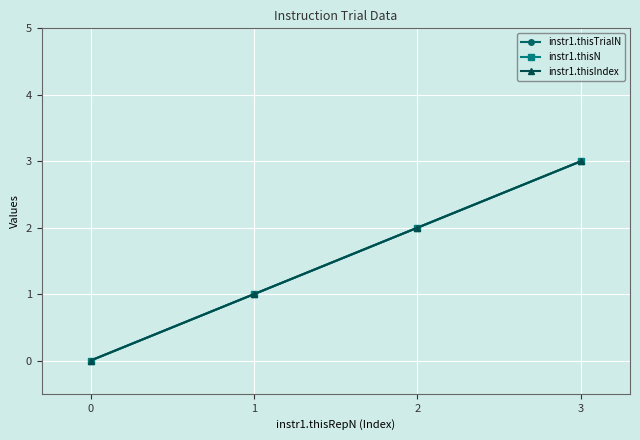

Does the chart have visible grid lines?

Yes